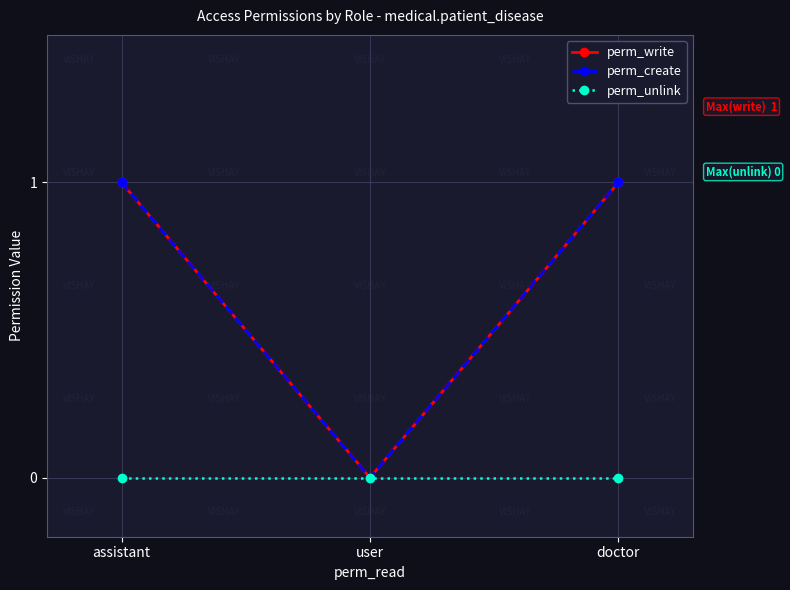

Is this an area chart (filled region under the line)?

No